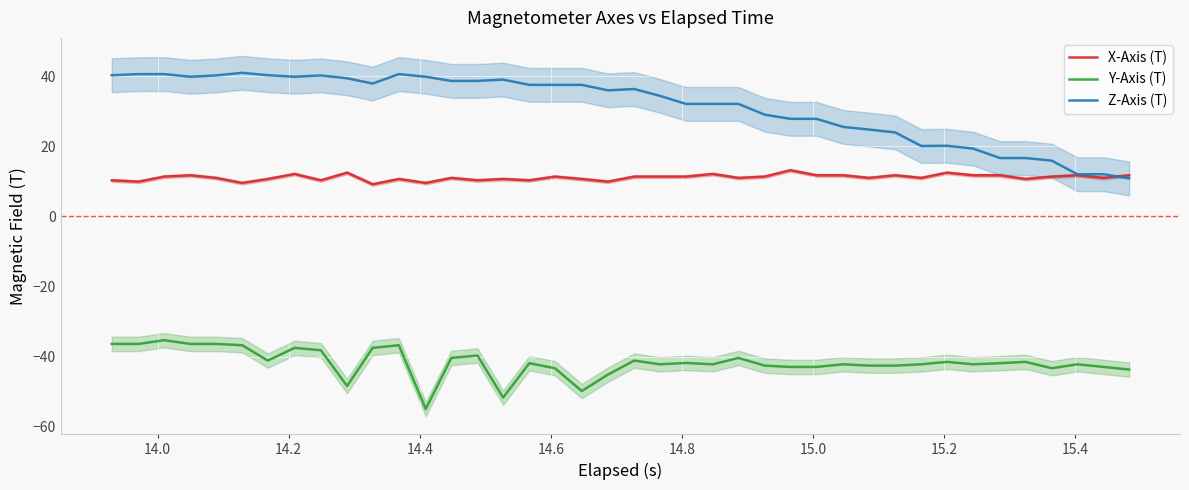

True or false: Y-Axis (T) and X-Axis (T) cross at least once.

False